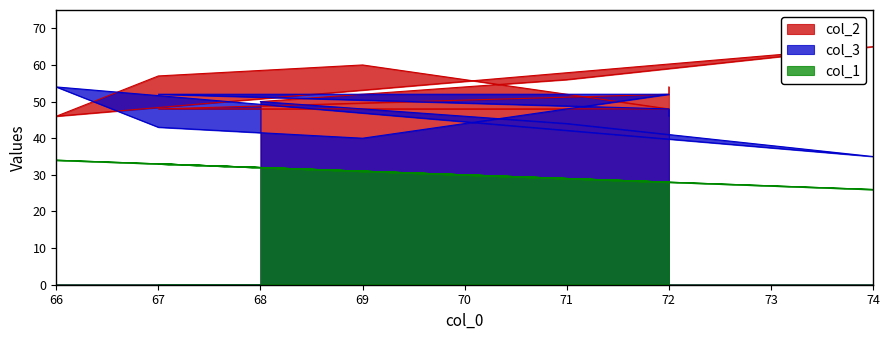

At which label does col_1 reach its peak?

66